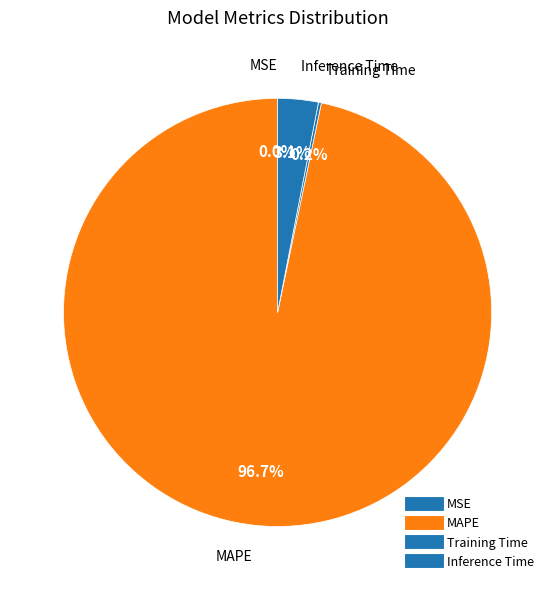

What percentage do MAPE and Training Time together represent?

96.9%